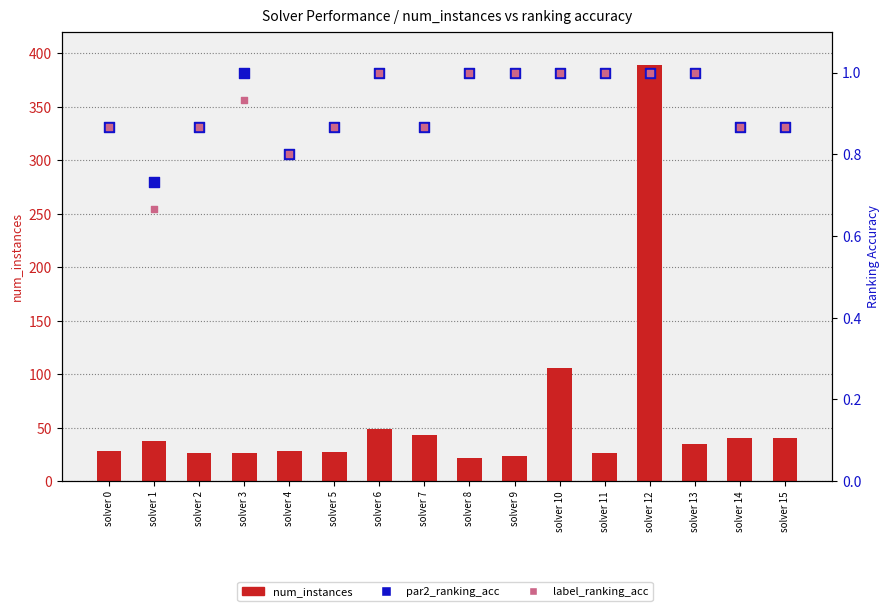

What is the total value across all series at solver 7?

44.7